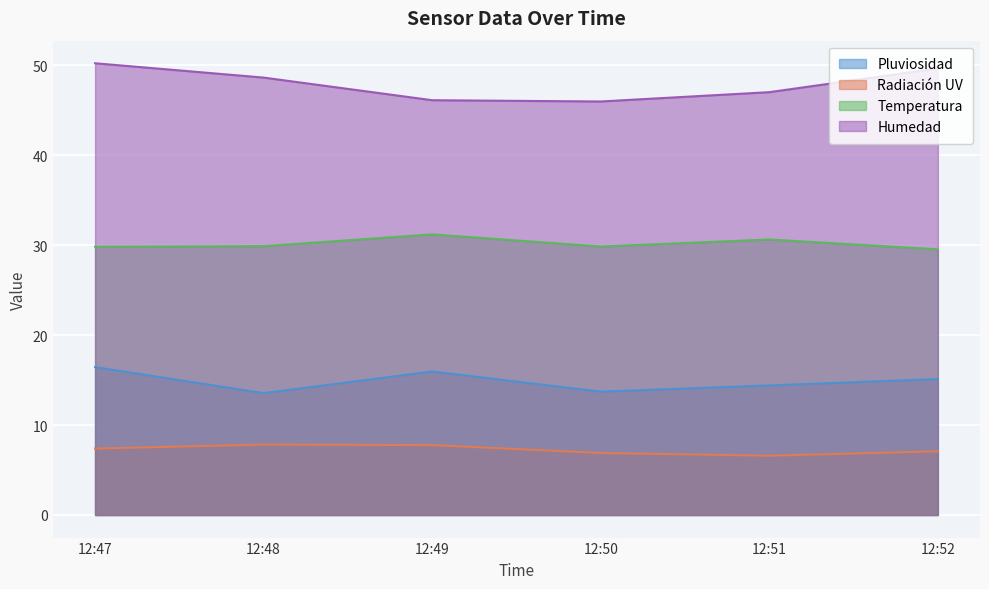

List the labels in order of Temperatura value, largest first.

12:49, 12:51, 12:48, 12:50, 12:47, 12:52